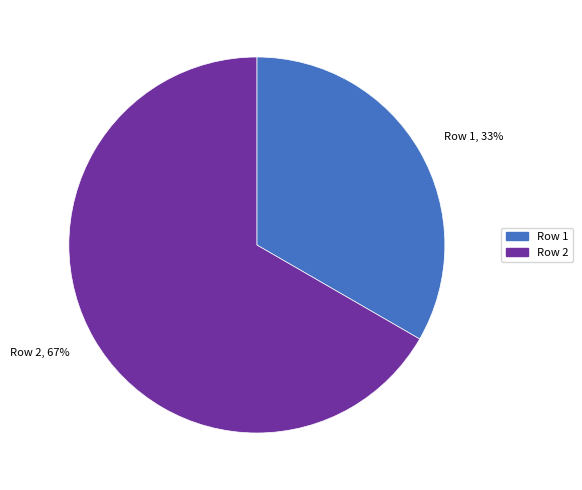

Between Row 2, 67% and Row 1, 33%, which is larger?

Row 2, 67%